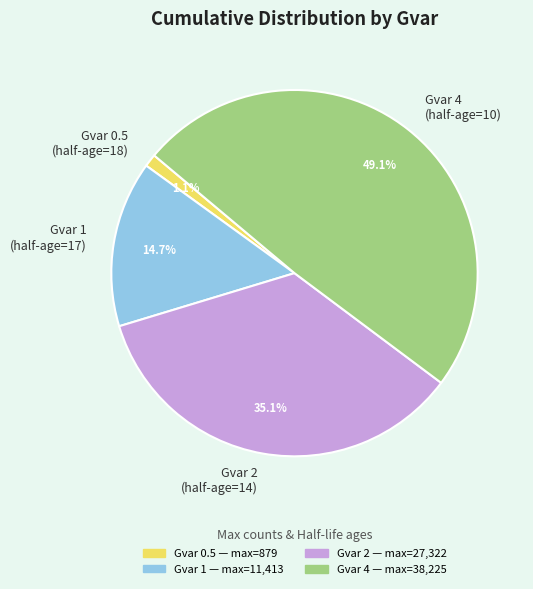

Is there any slice that represents more than half of the pie?

No